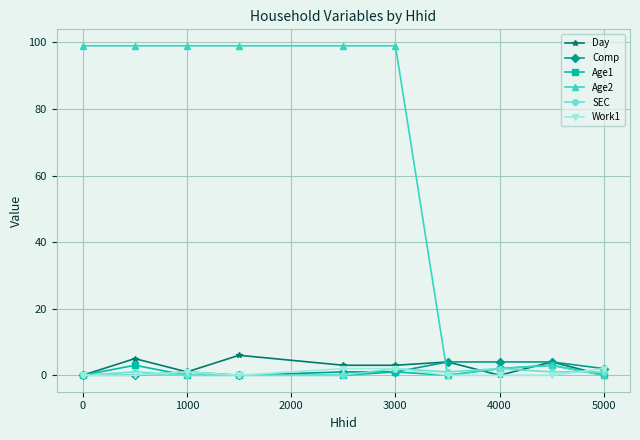

True or false: Age1 has more than 1 points higher than both neighbors.

True